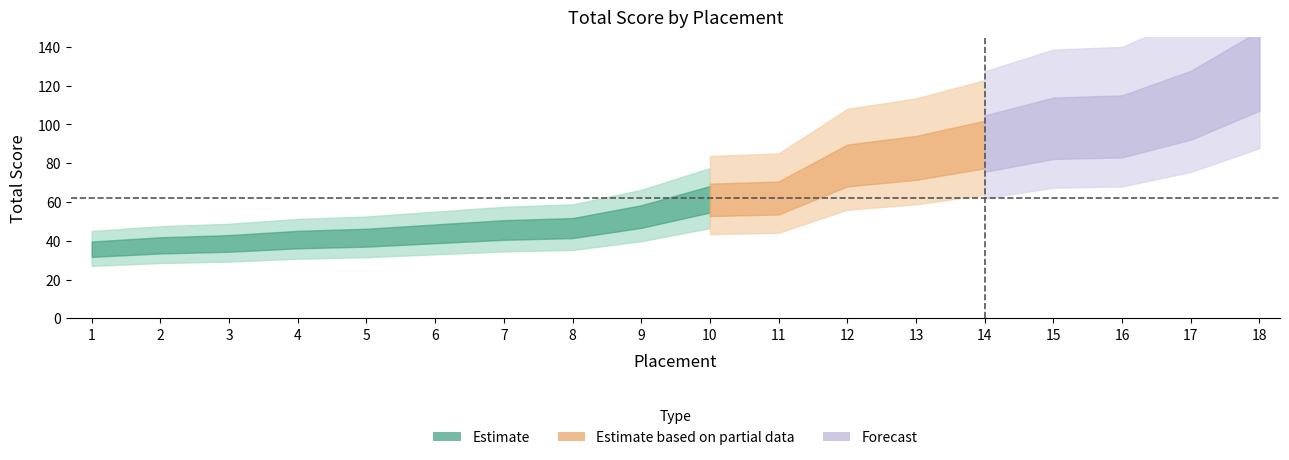

Read the value at 14, to the nearest 10.

90